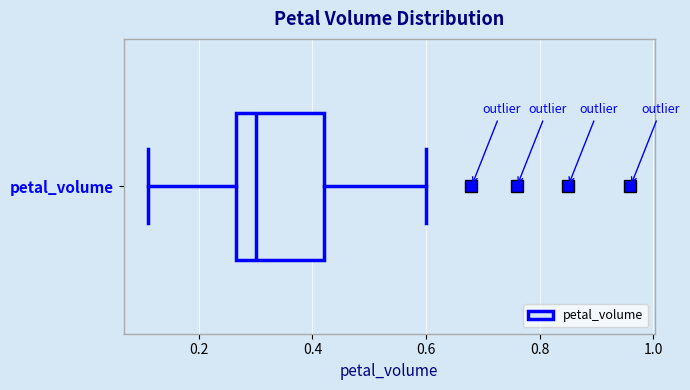

Where does the right whisker of the box for petal_volume end on the x-axis? The values are not printed on the chart, so give them approximately, as read against the axis.

0.60